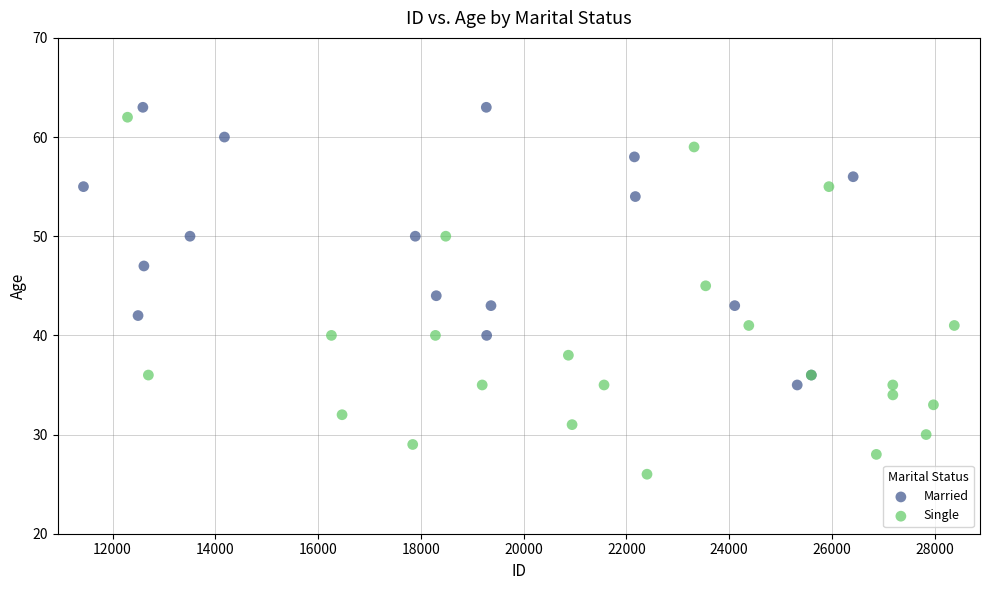

Which series has the largest Y range (max minus min)?

Single